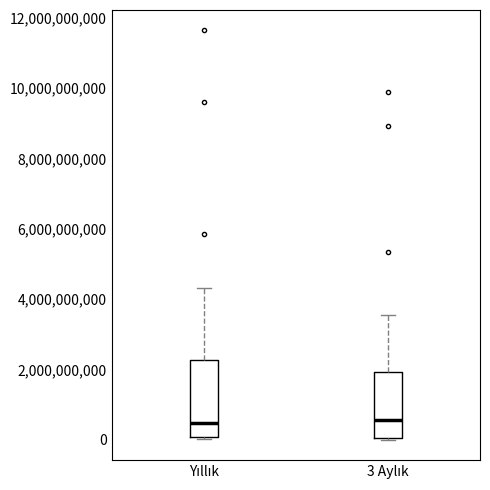

Comparing the boxes themselves (not the whiskers), which one is the tallest?

Yıllık